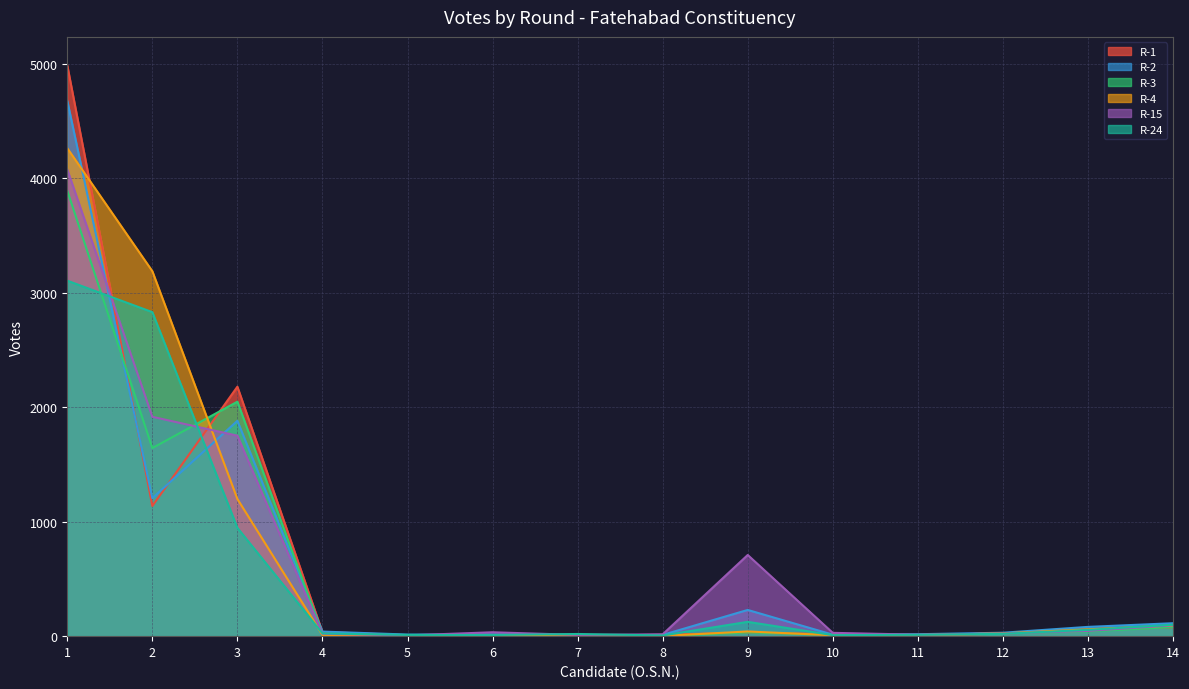

Where does the R-15 series first go above 34?

1